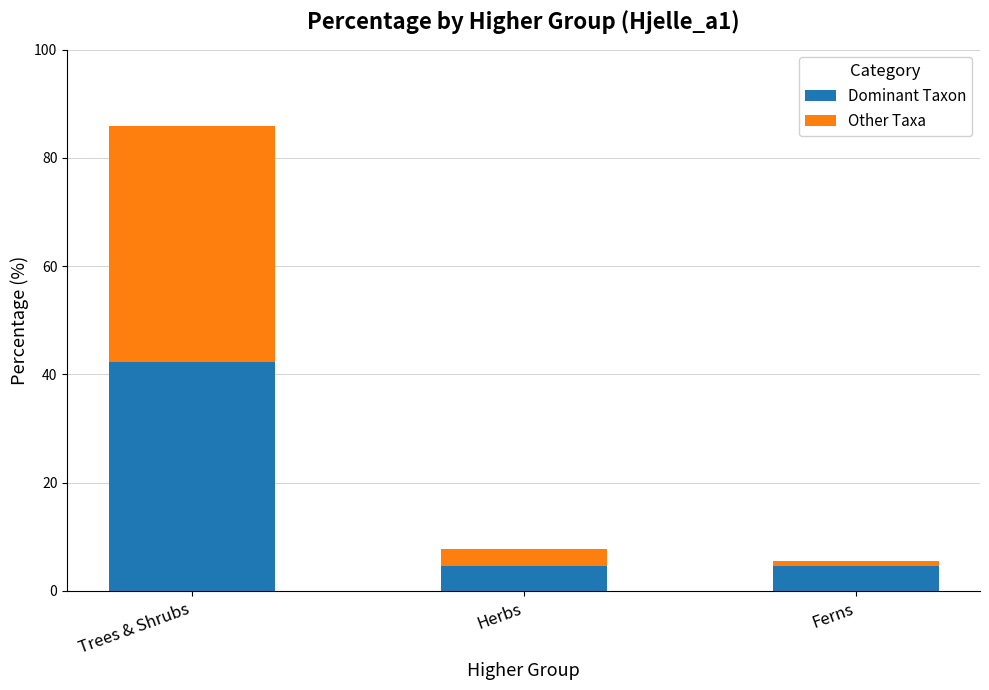

What is the sum of all Dominant Taxon values?

51.4